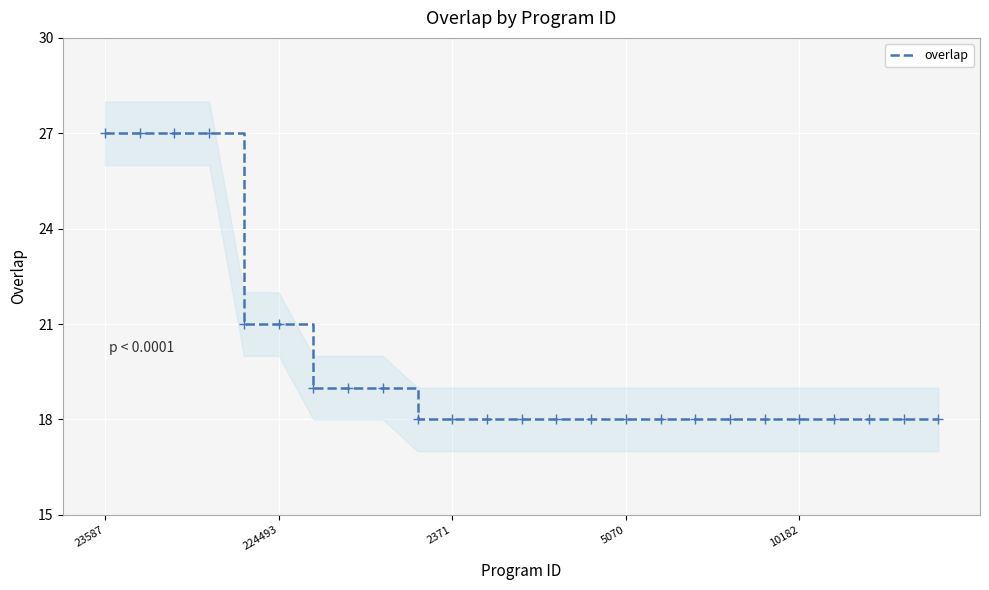

What is the sum of all values?

495